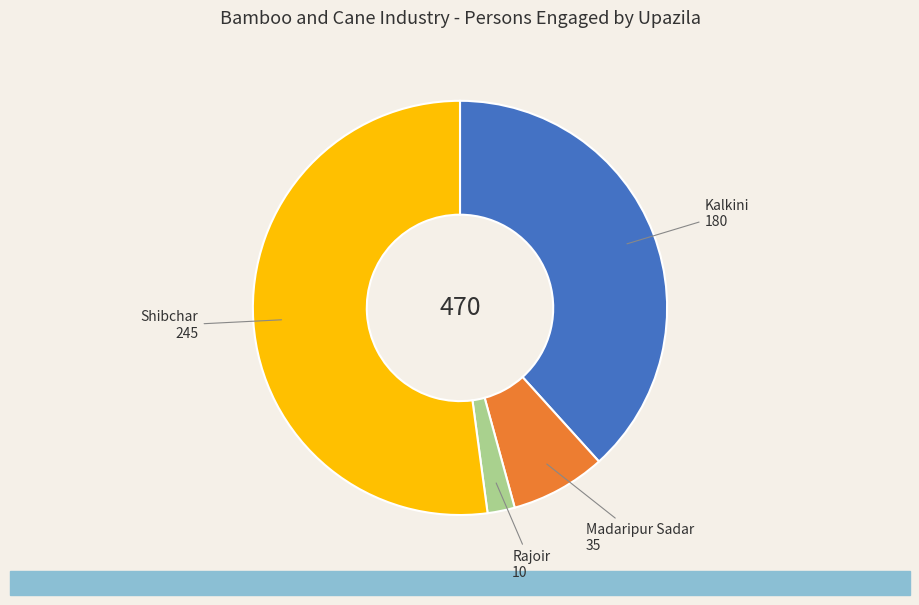

Is there any slice that represents more than half of the pie?

Yes